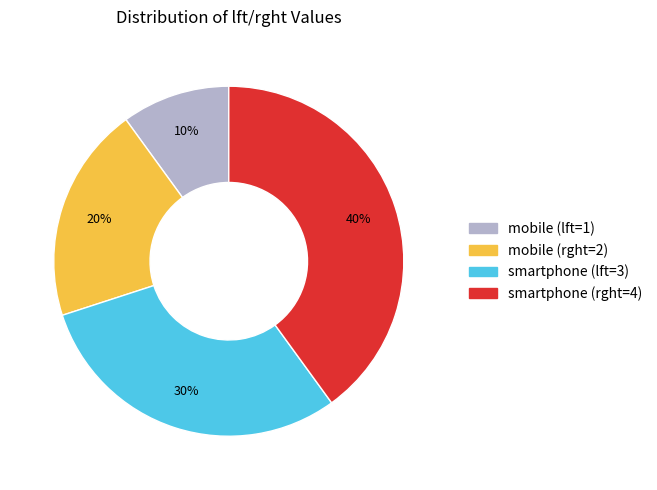

Does any single category account for the majority?

No